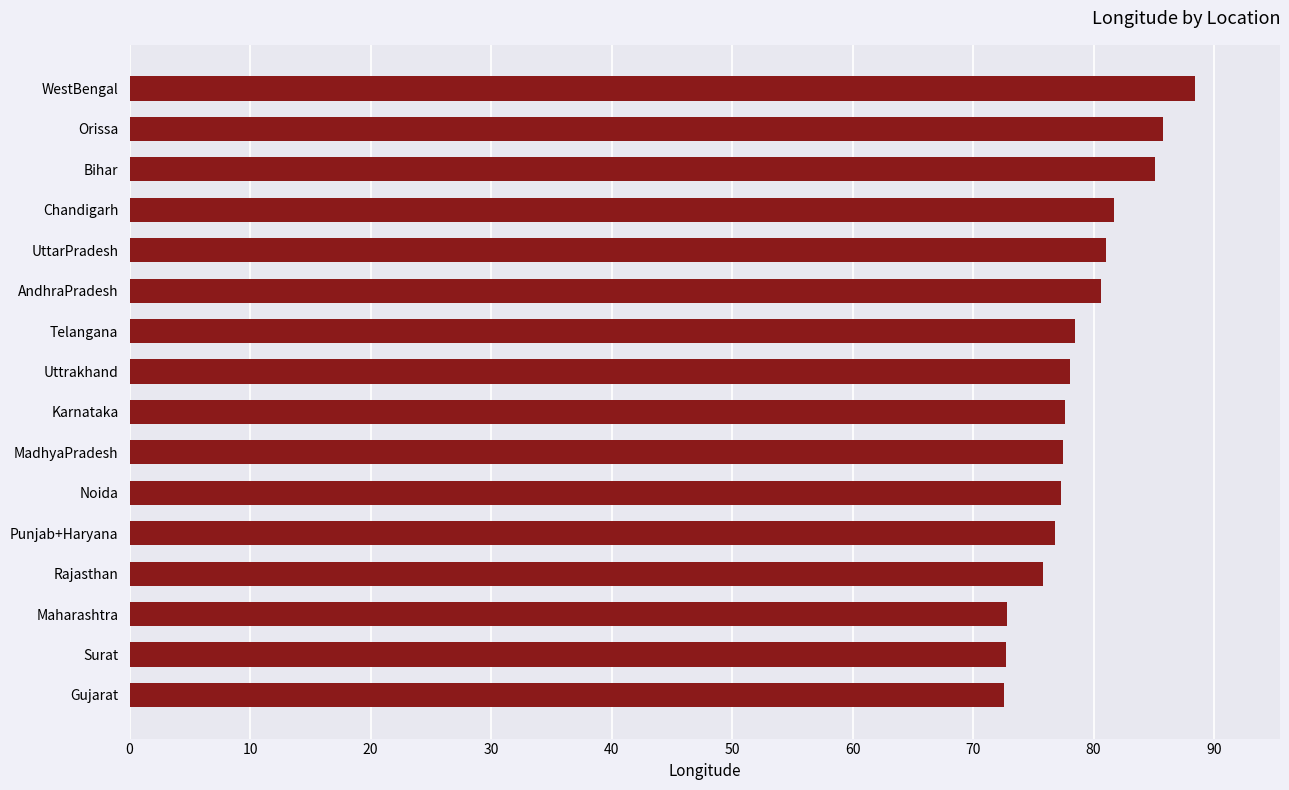

True or false: the data shows 77.3 at Noida.

True